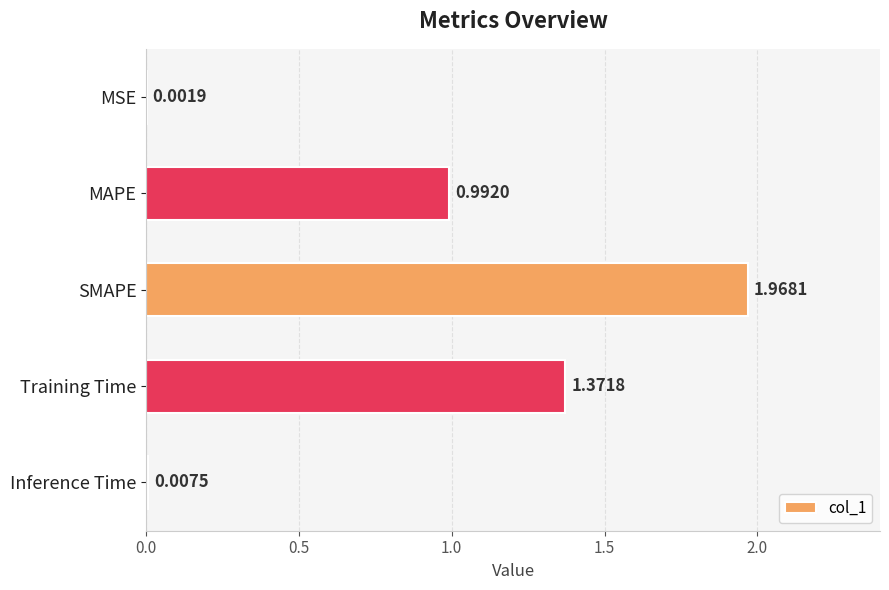

Which category has the highest value across all series?

SMAPE